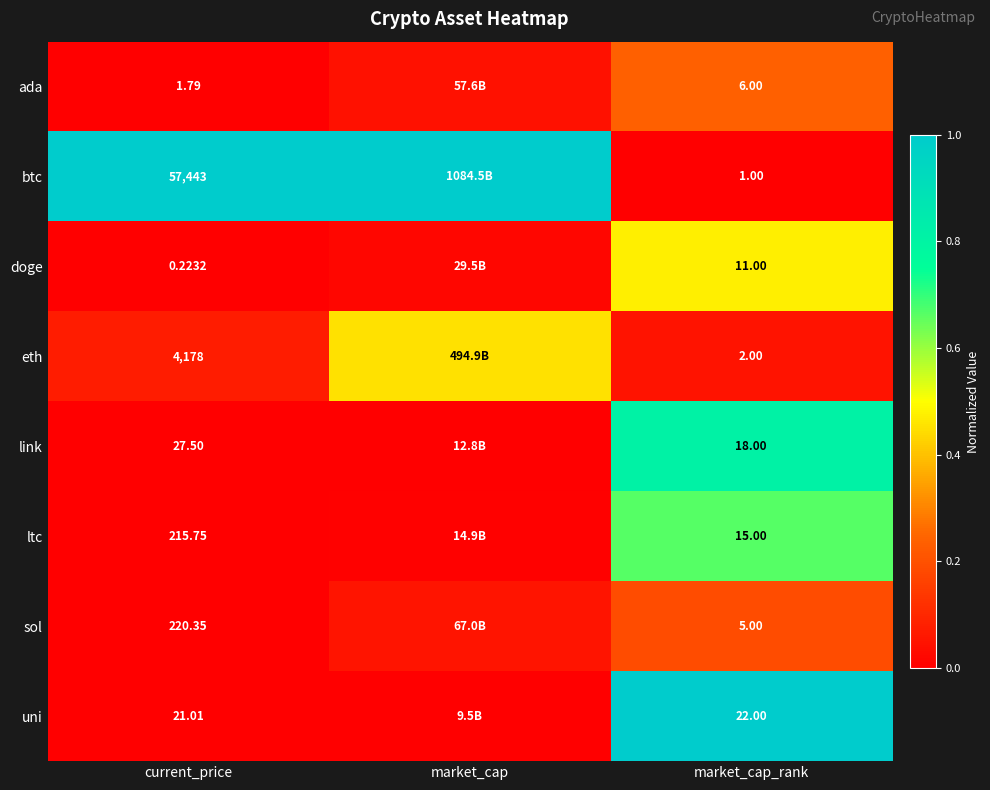

Between current_price and market_cap_rank, which series saw the biggest shift?

btc